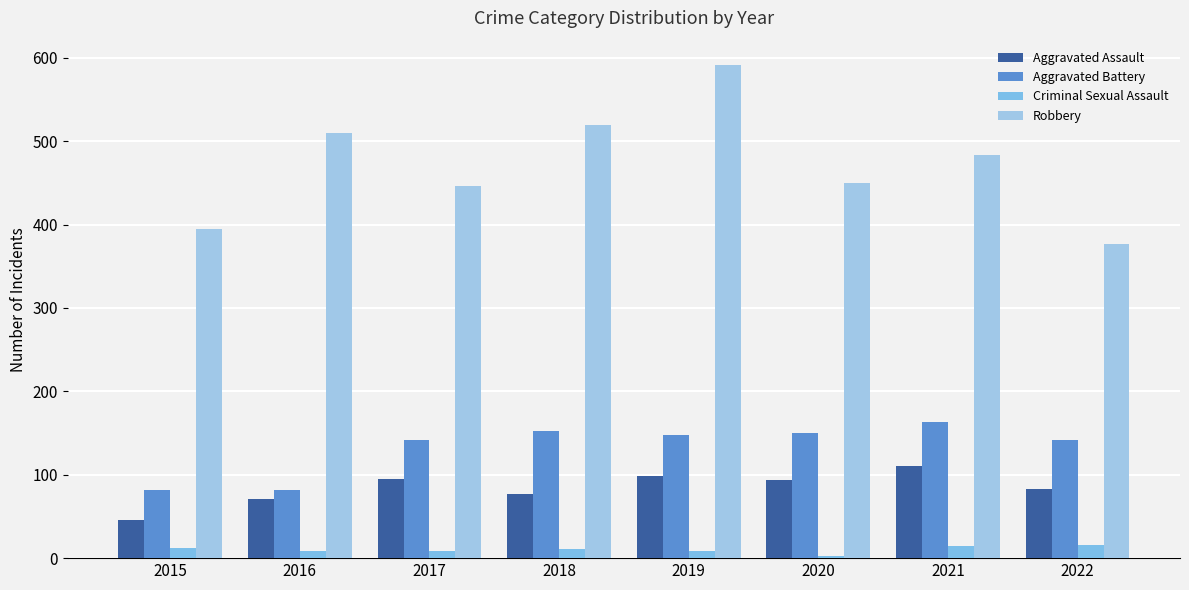

What is the value of the Robbery bar at the 6th from the left?

450